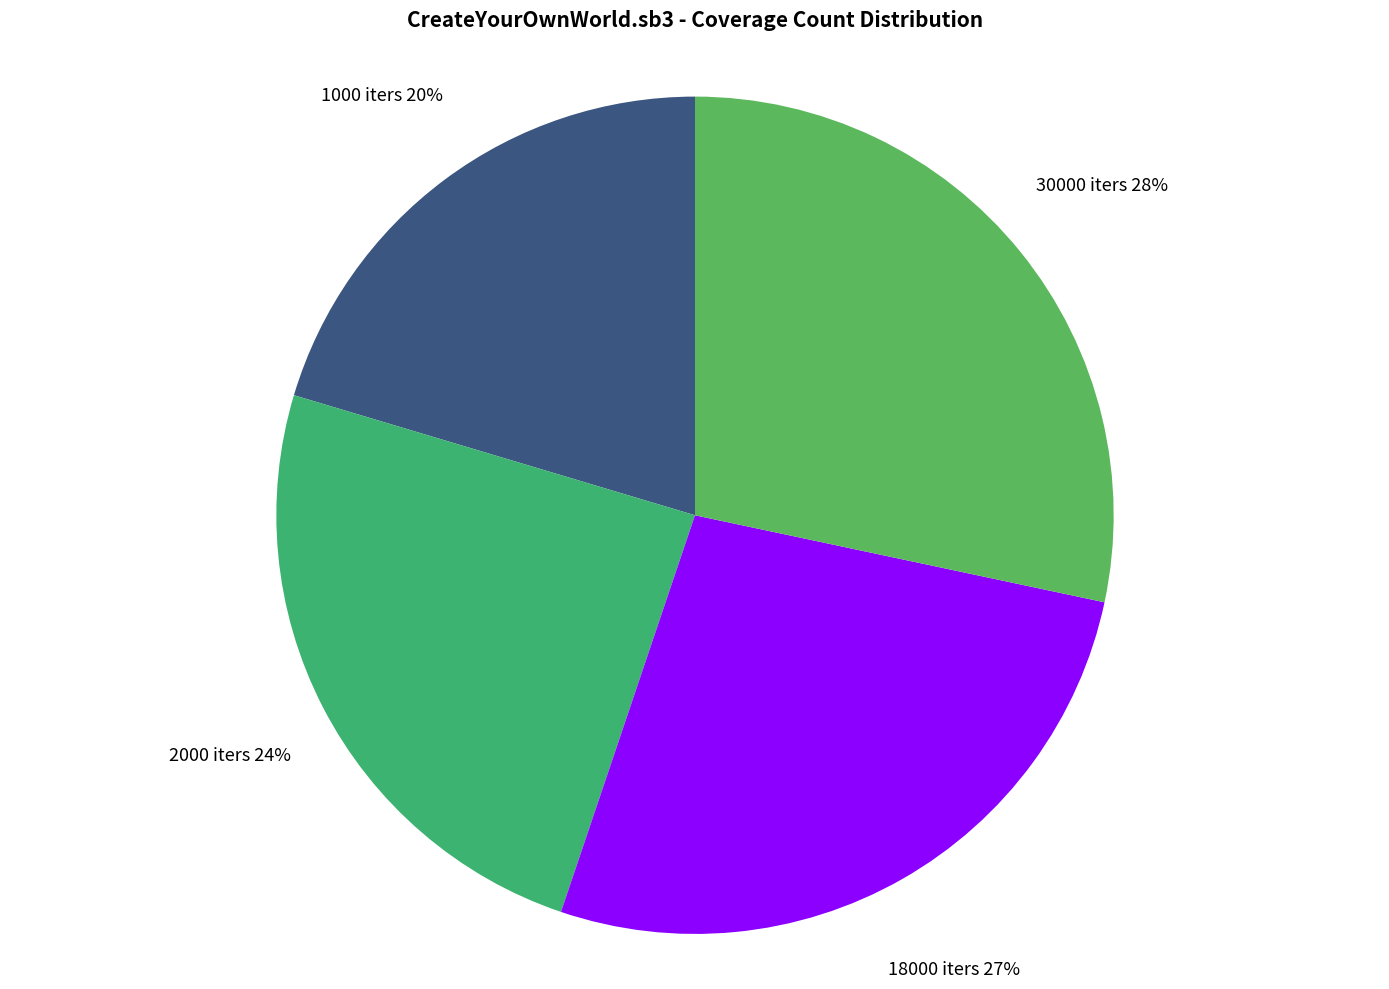

Count the number of slices in the pie.

4